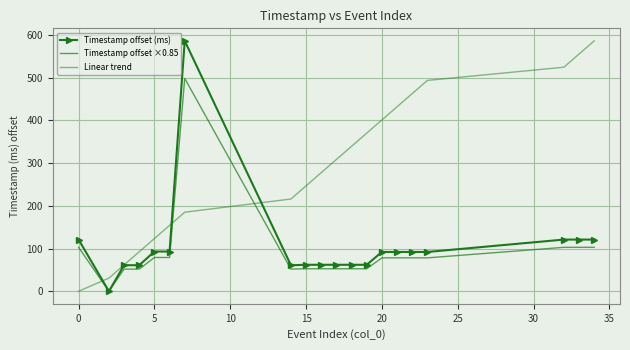

How many categories are shown in the chart?

20